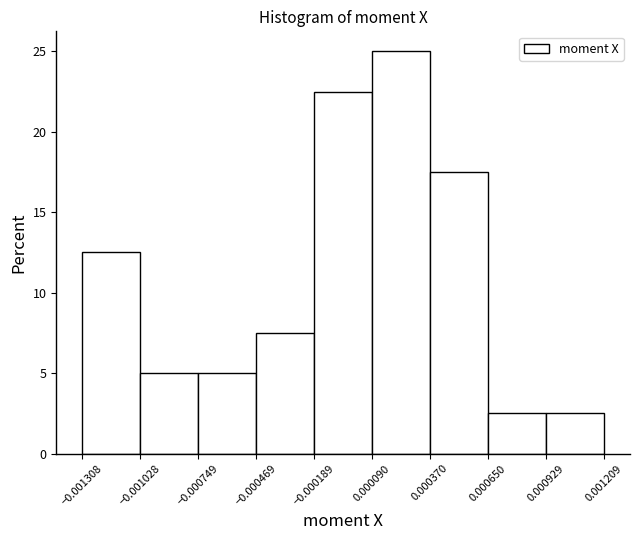

What is the height of the bar covering 0.000650 to 0.000929 on the x-axis? The values are not printed on the chart, so give them approximately, as read against the axis.

2.5